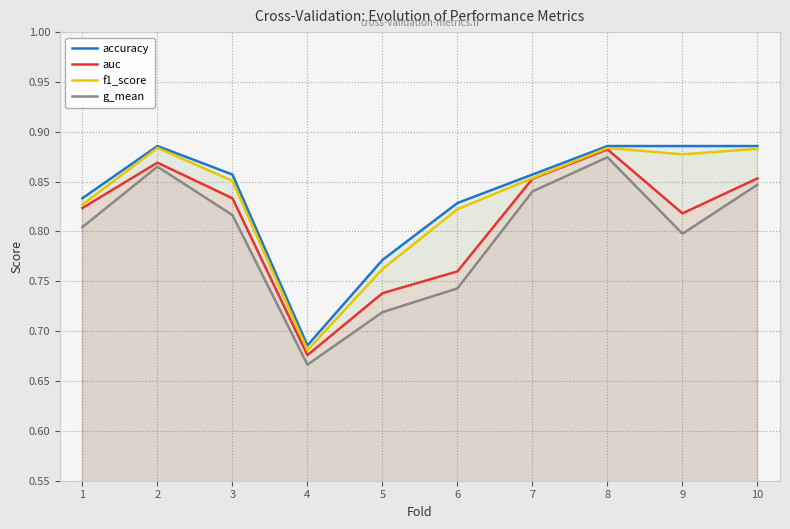

What is the maximum value shown in the chart?

0.9